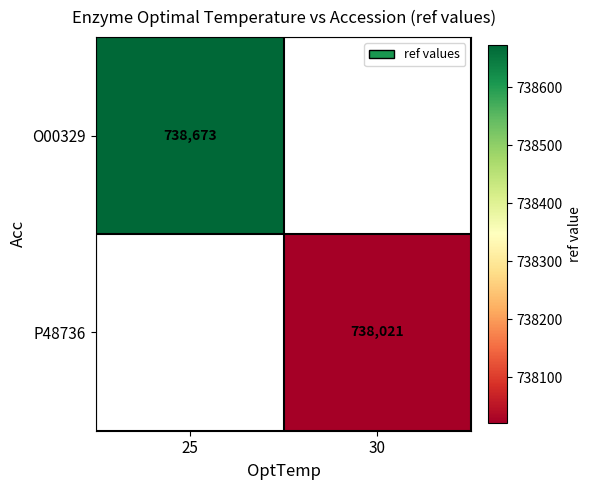

Between 30 and 25, which is larger?

25